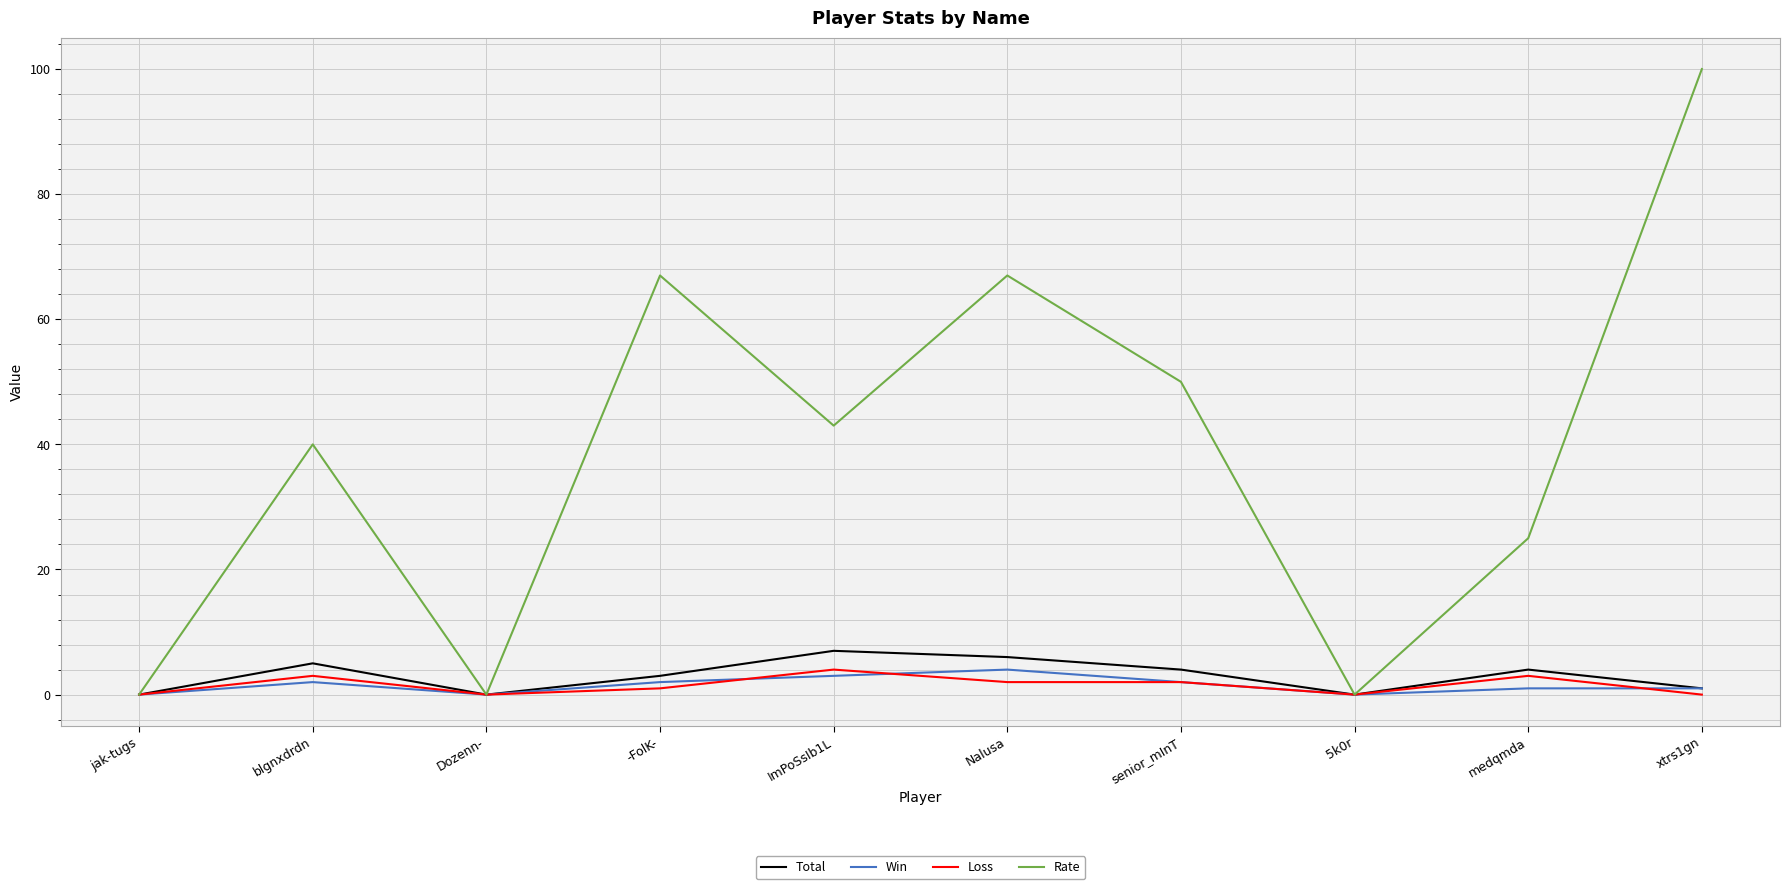

The value of Win at jak-tugs is 0. True or false?

True